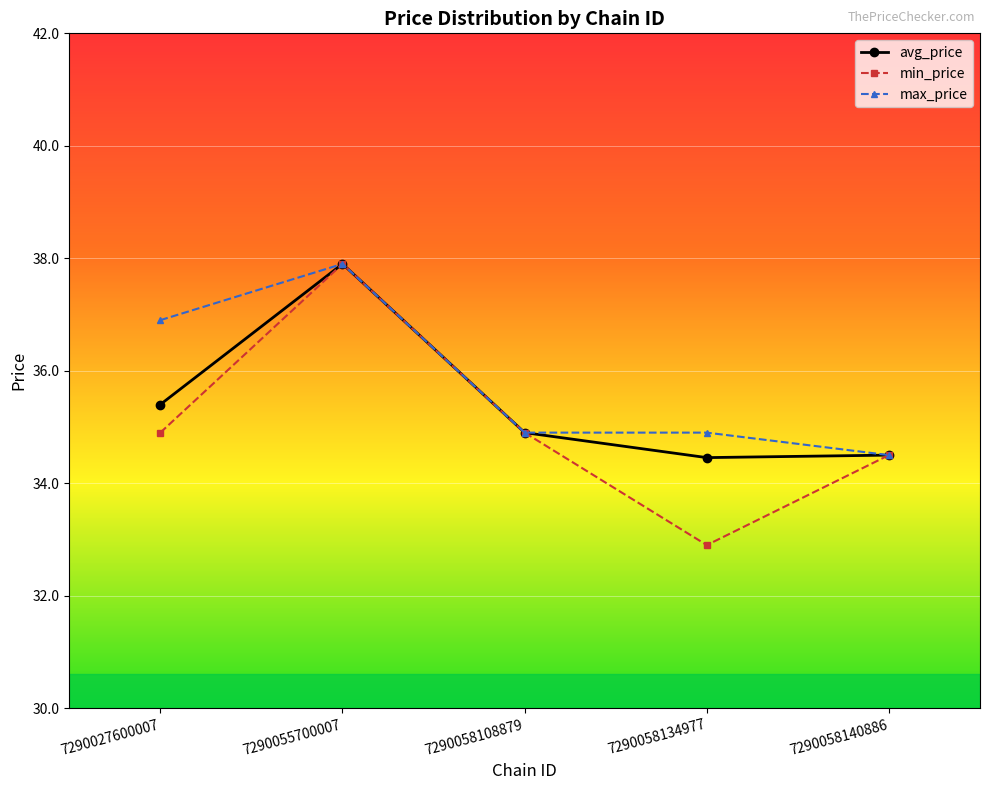

What is the maximum value shown in the chart?

37.9